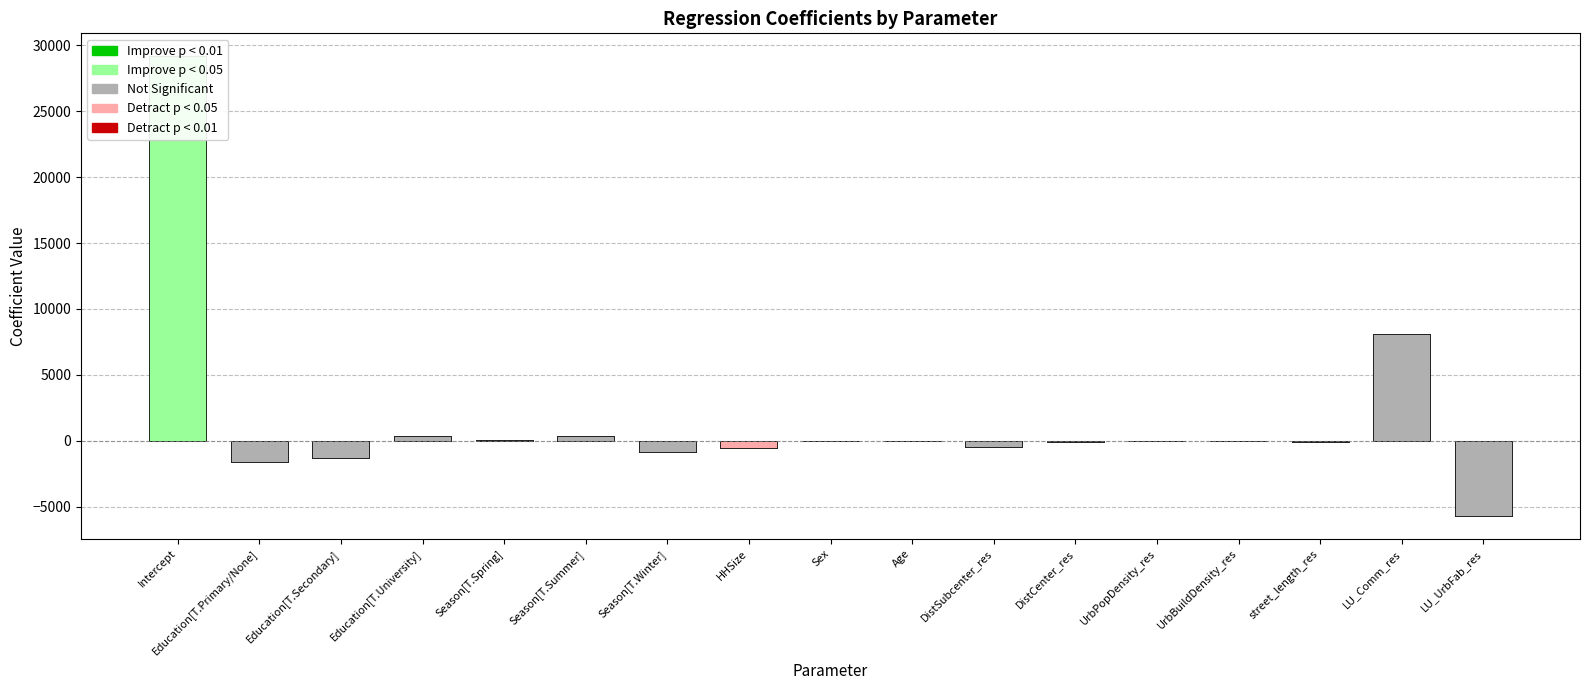

Is it true that the value at LU_Comm_res is 14431.7?

False